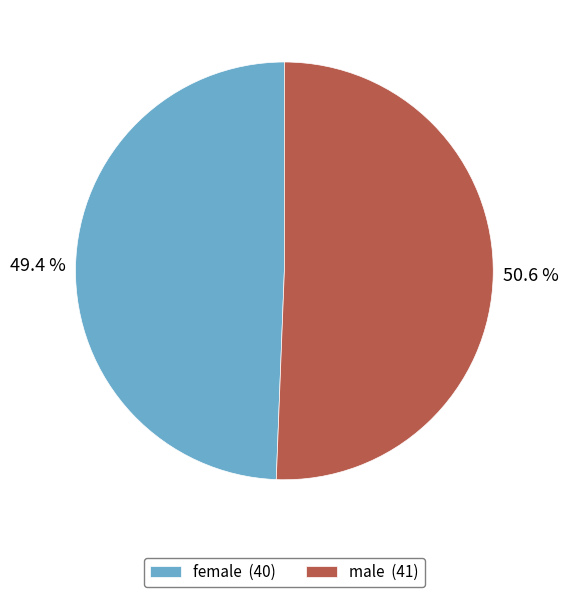

Between female and male, which is larger?

male